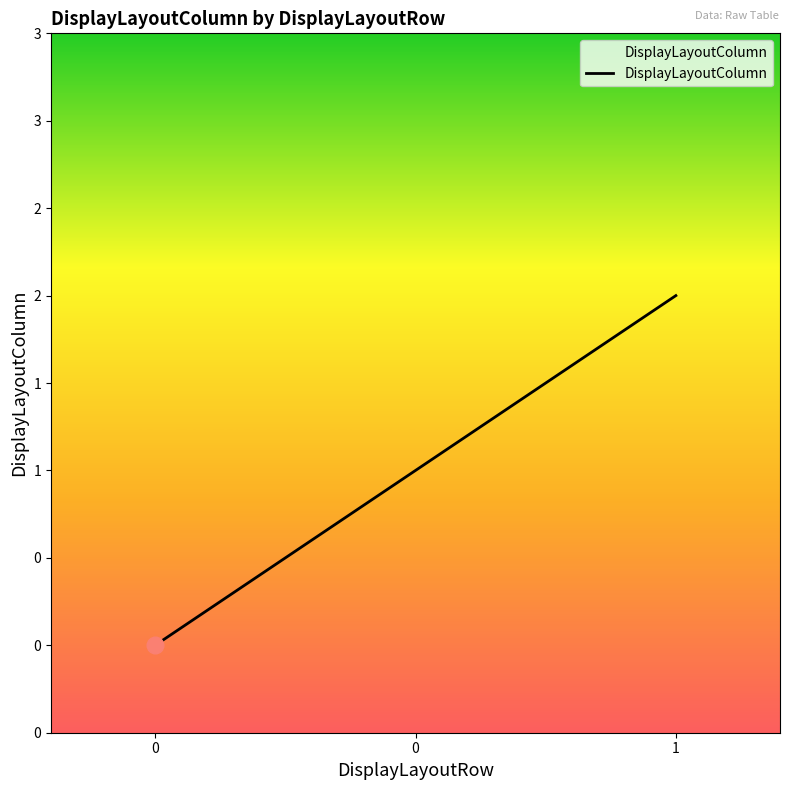

Is this an area chart (filled region under the line)?

Yes